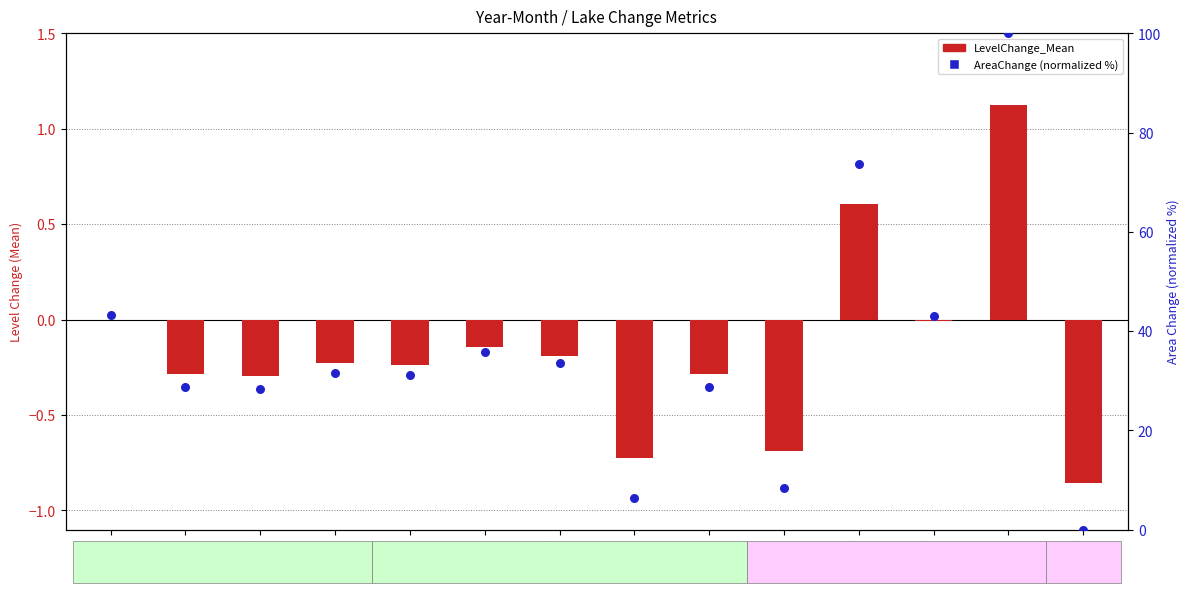

What is the total value across all series at 2003-8?

31.4